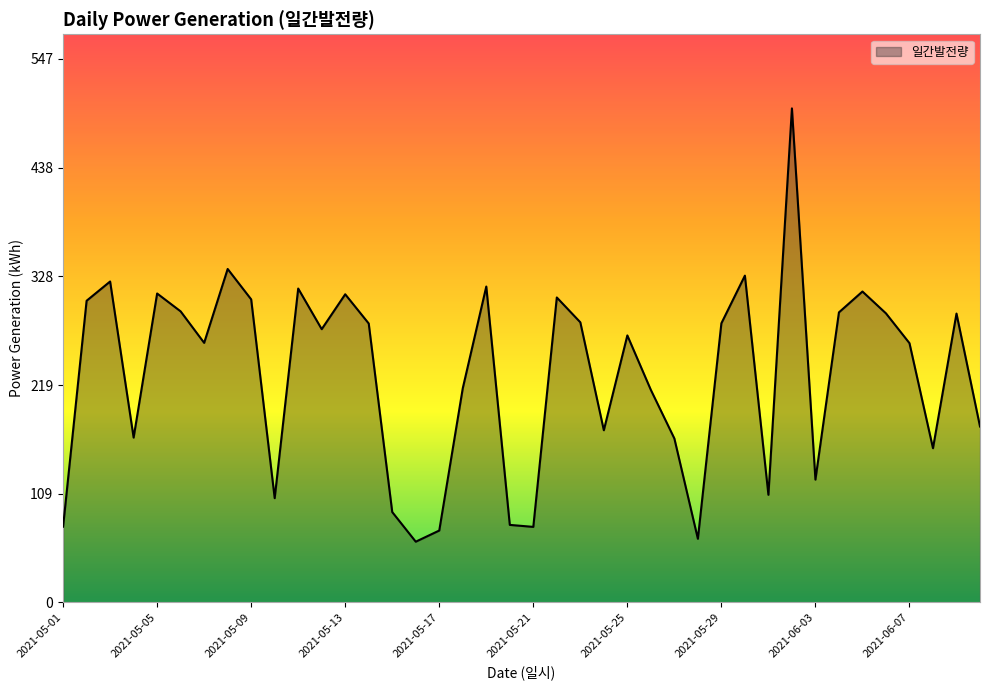

How many series are shown in this chart?

1